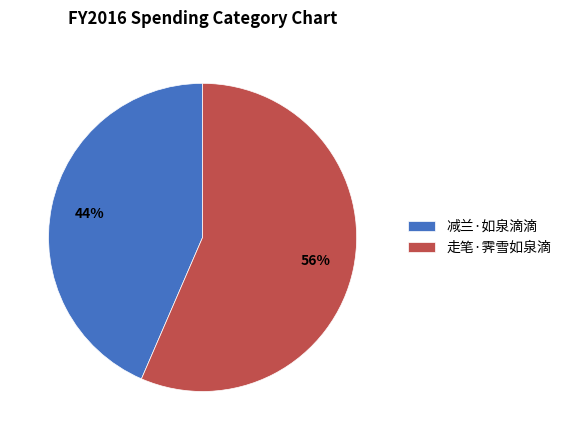

What is the ratio of the value at 走笔·霁雪如泉滴 to the value at 减兰·如泉滴滴?

1.3